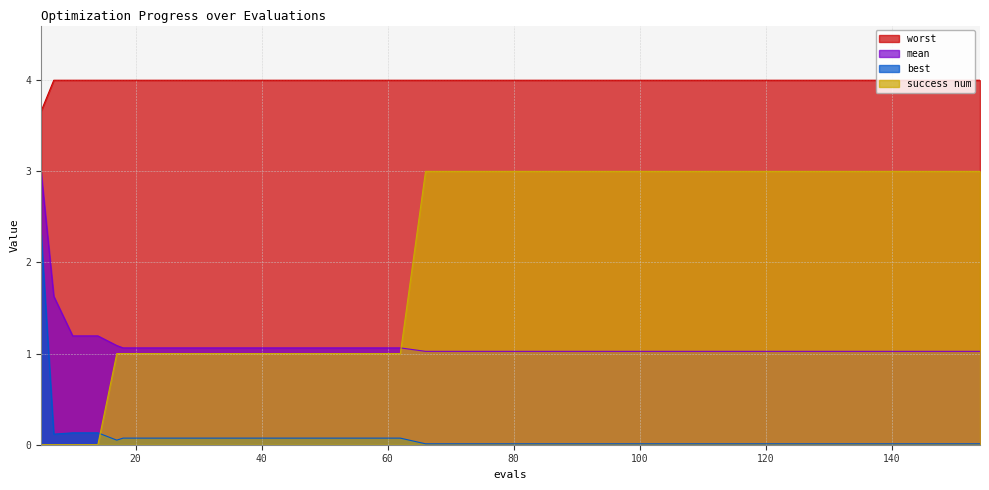

What is the value of the worst point at the 13th from the left?

4.0